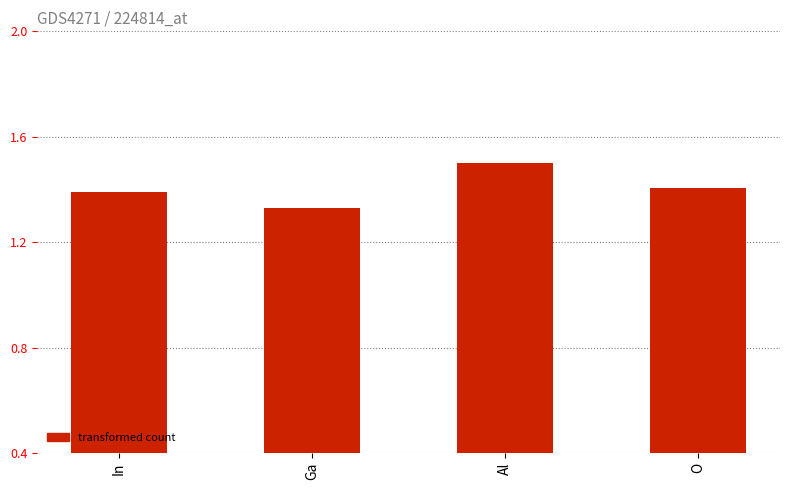

What is the sum of the values at Al and Ga?

2.8